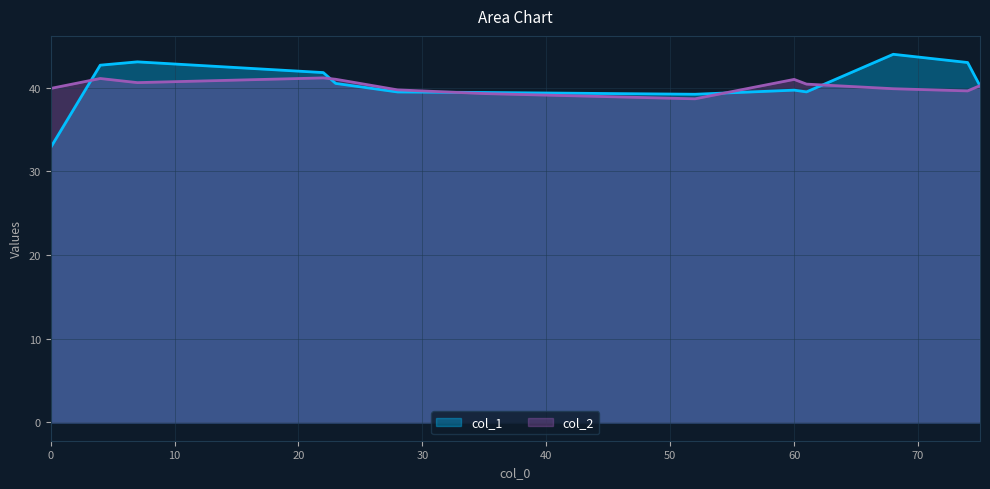

How many values in the col_2 series are below 40?

6